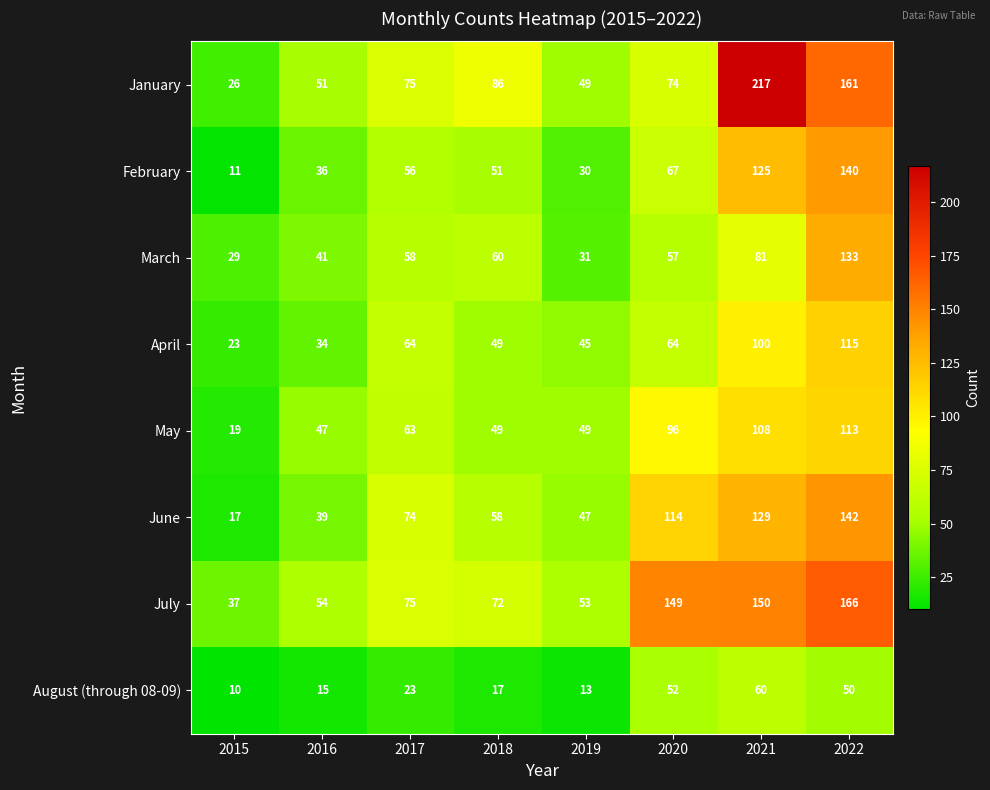

List the series in order of their peak value, lowest first.

August (through 08-09), May, April, March, February, June, July, January